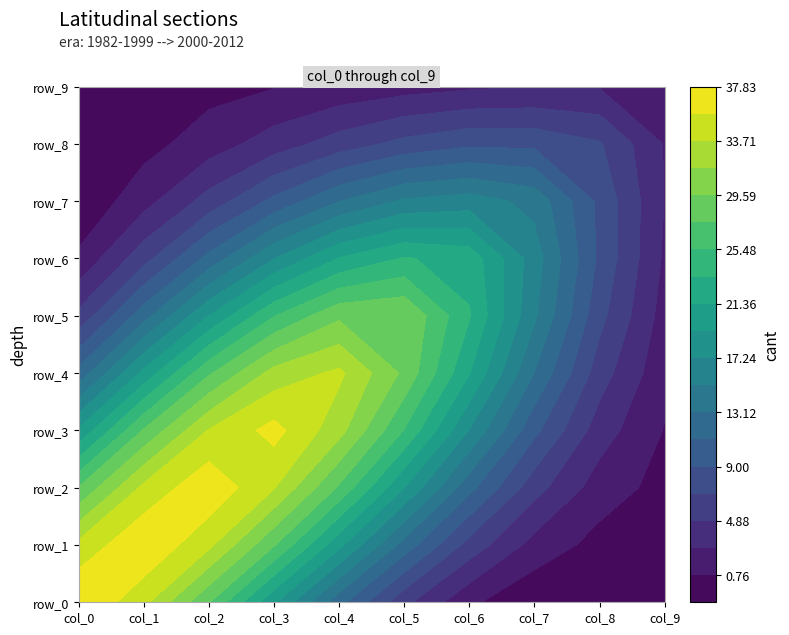

What is the lowest value of the row_8 series?

-1.3